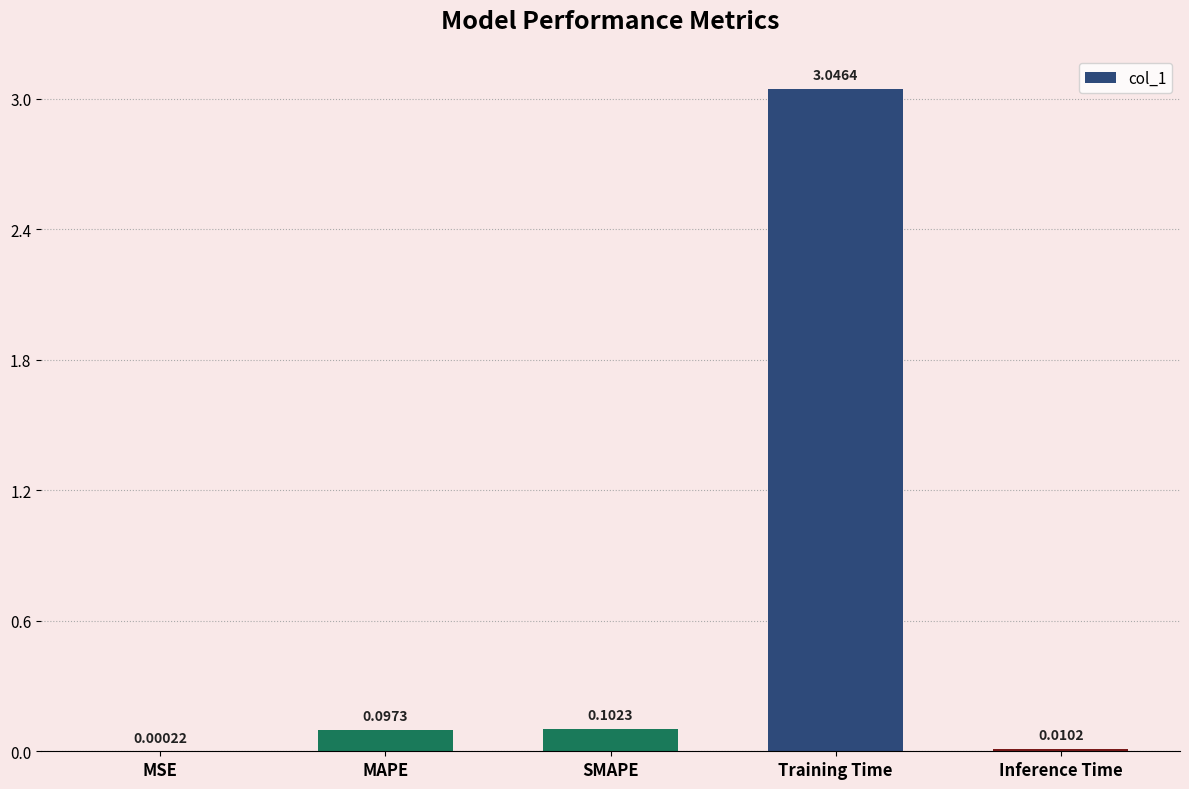

What is the change in value from MSE to Training Time?

+3.0